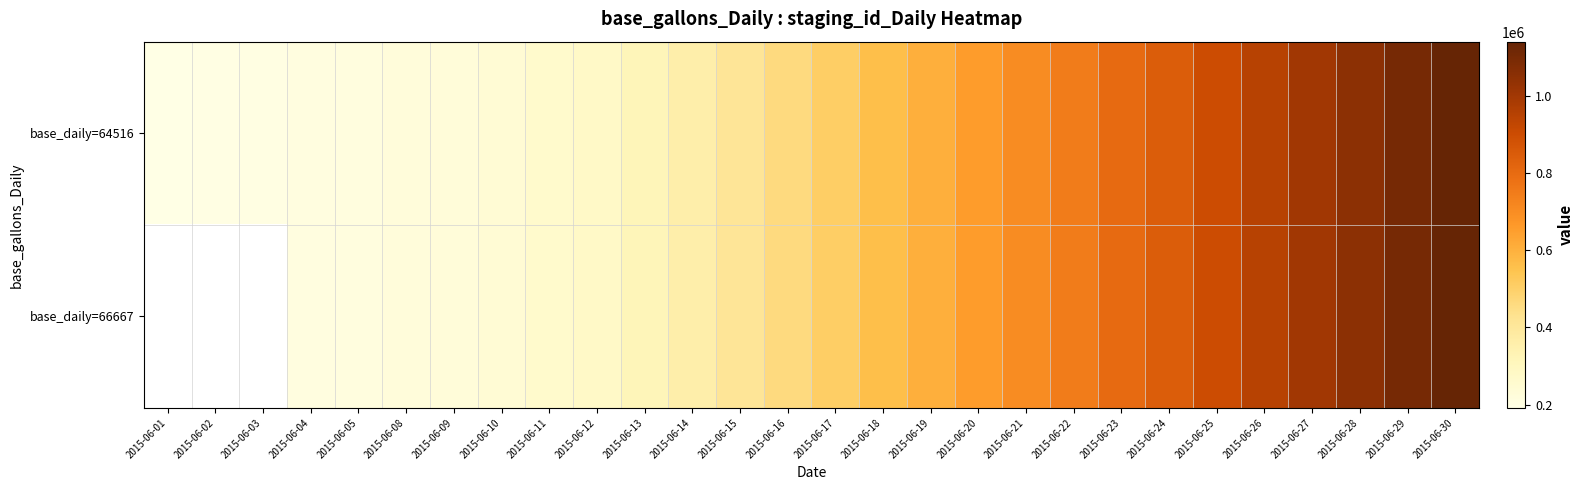

Rank the categories by base_daily=64516 value from lowest to highest.

2015-06-01, 2015-06-02, 2015-06-03, 2015-06-04, 2015-06-05, 2015-06-08, 2015-06-09, 2015-06-10, 2015-06-11, 2015-06-12, 2015-06-13, 2015-06-14, 2015-06-15, 2015-06-16, 2015-06-17, 2015-06-18, 2015-06-19, 2015-06-20, 2015-06-21, 2015-06-22, 2015-06-23, 2015-06-24, 2015-06-25, 2015-06-26, 2015-06-27, 2015-06-28, 2015-06-29, 2015-06-30